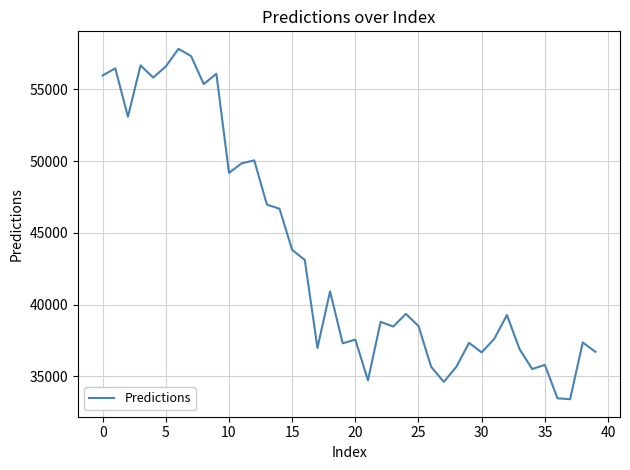

What is the difference between the maximum and minimum values?

24406.8